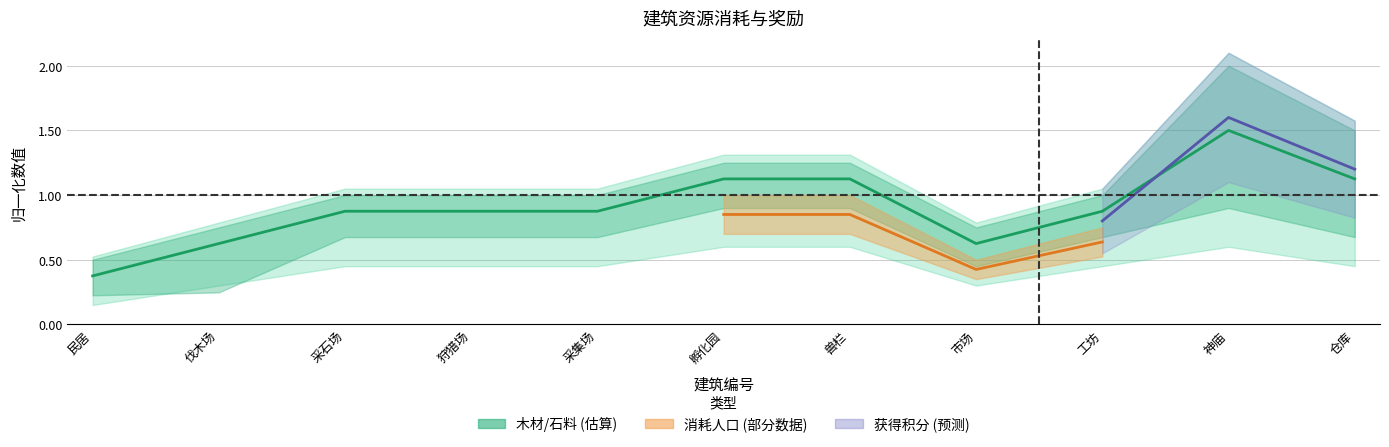

The value at 孵化园 is 1.1. True or false?

True